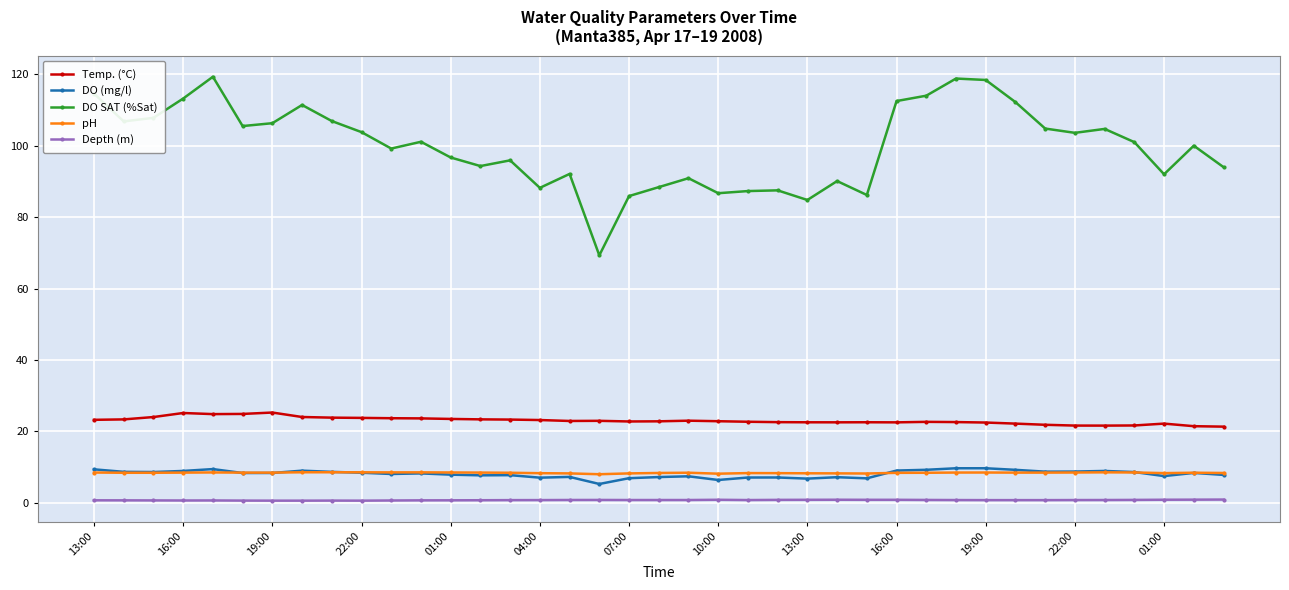

True or false: Depth (m) and DO SAT (%Sat) intersect in this chart.

False